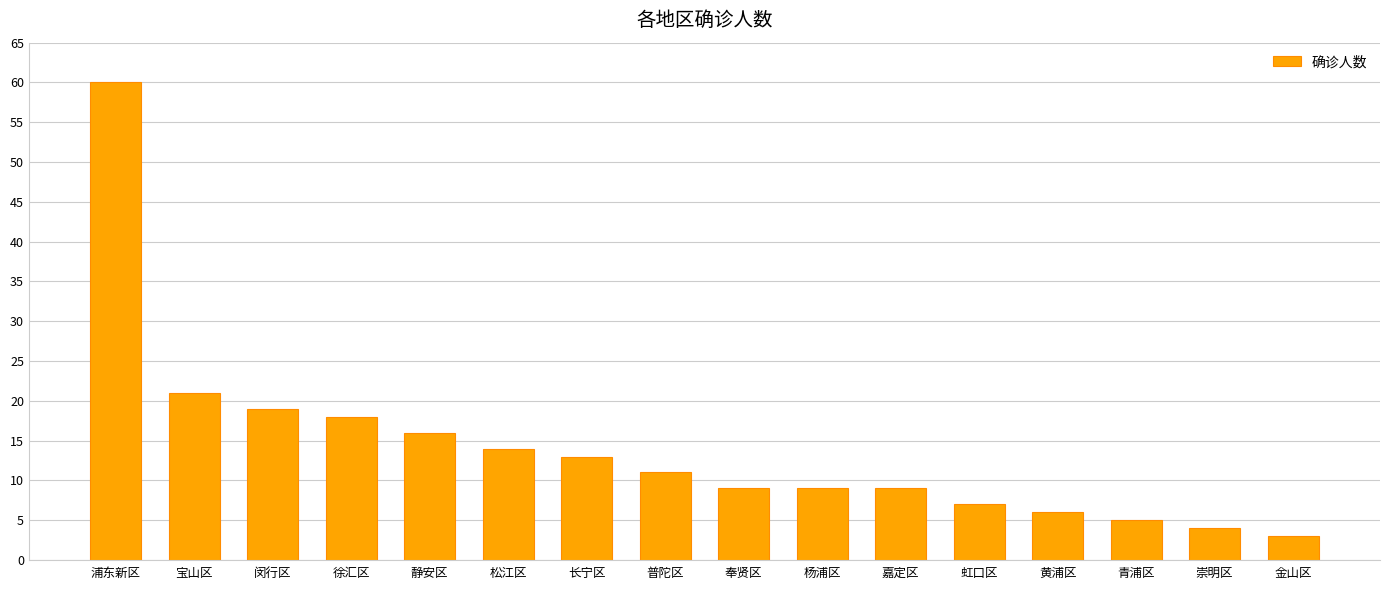

Reading right to left, list all the values displayed in this chart.

3	4	5	6	7	9	9	9	11	13	14	16	18	19	21	60